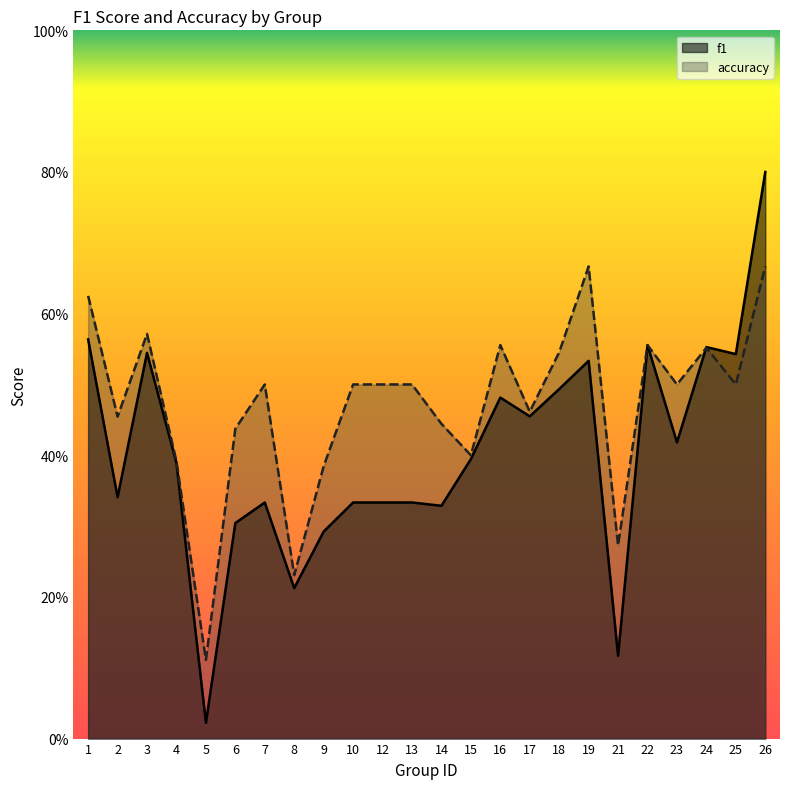

True or false: accuracy has more than 2 points higher than both neighbors.

True